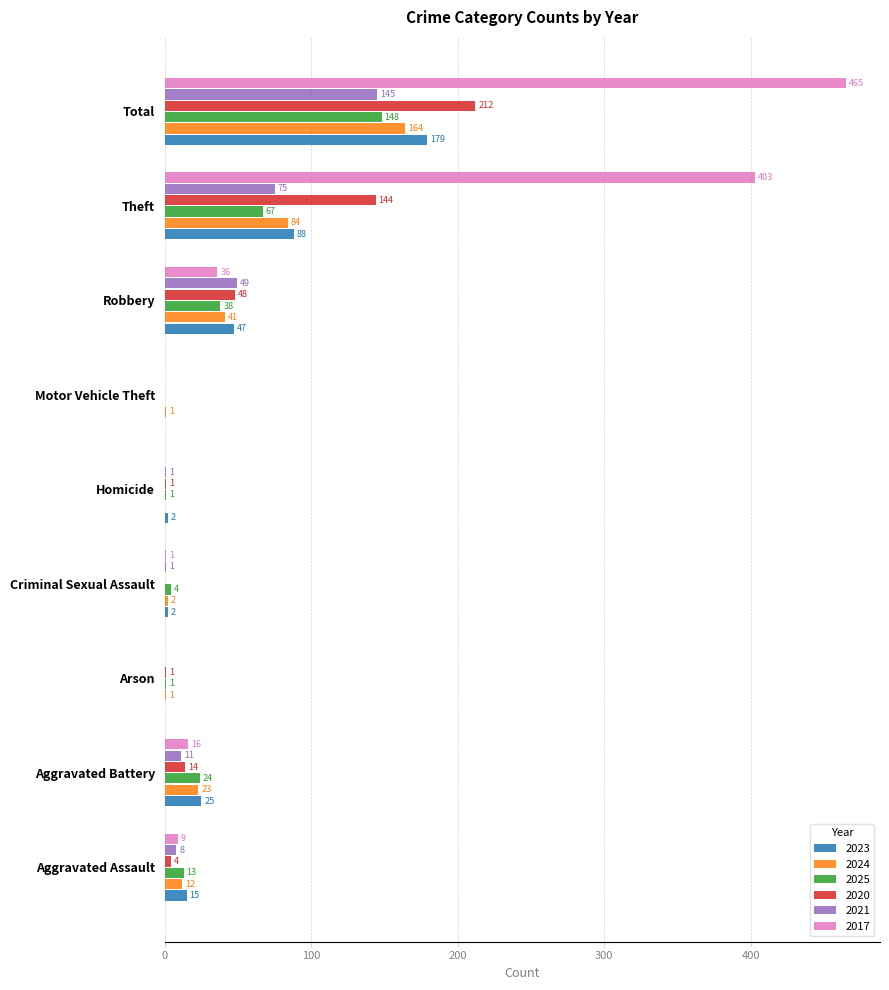

At which category does the chart reach its peak across all series?

Total